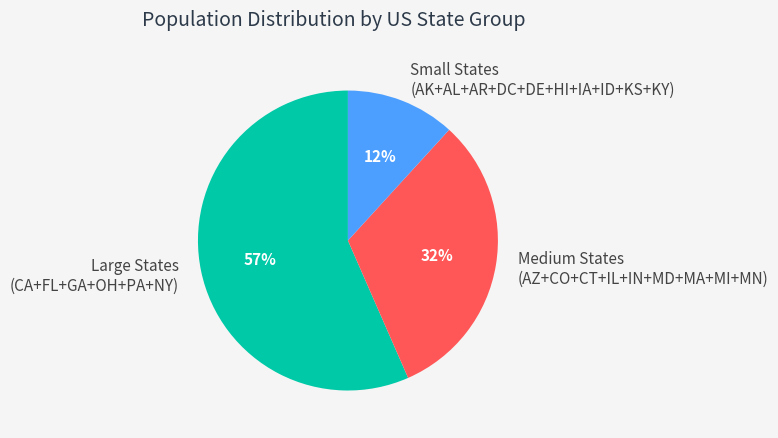

To the nearest percent, what percentage of the pie is Small States (AK+AL+AR+DC+DE+HI+IA+ID+KS+KY)?

12%